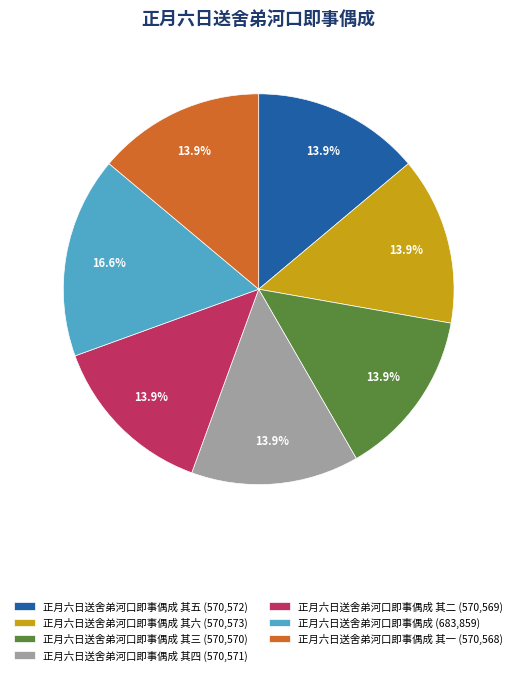

What is the largest slice in the pie chart?

正月六日送舍弟河口即事偶成 (683,859)